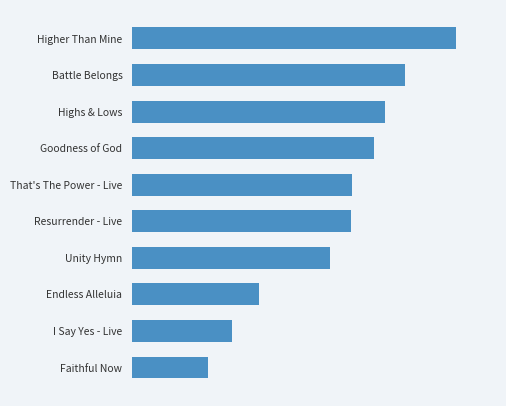

How many values are between 0 and 1?

10